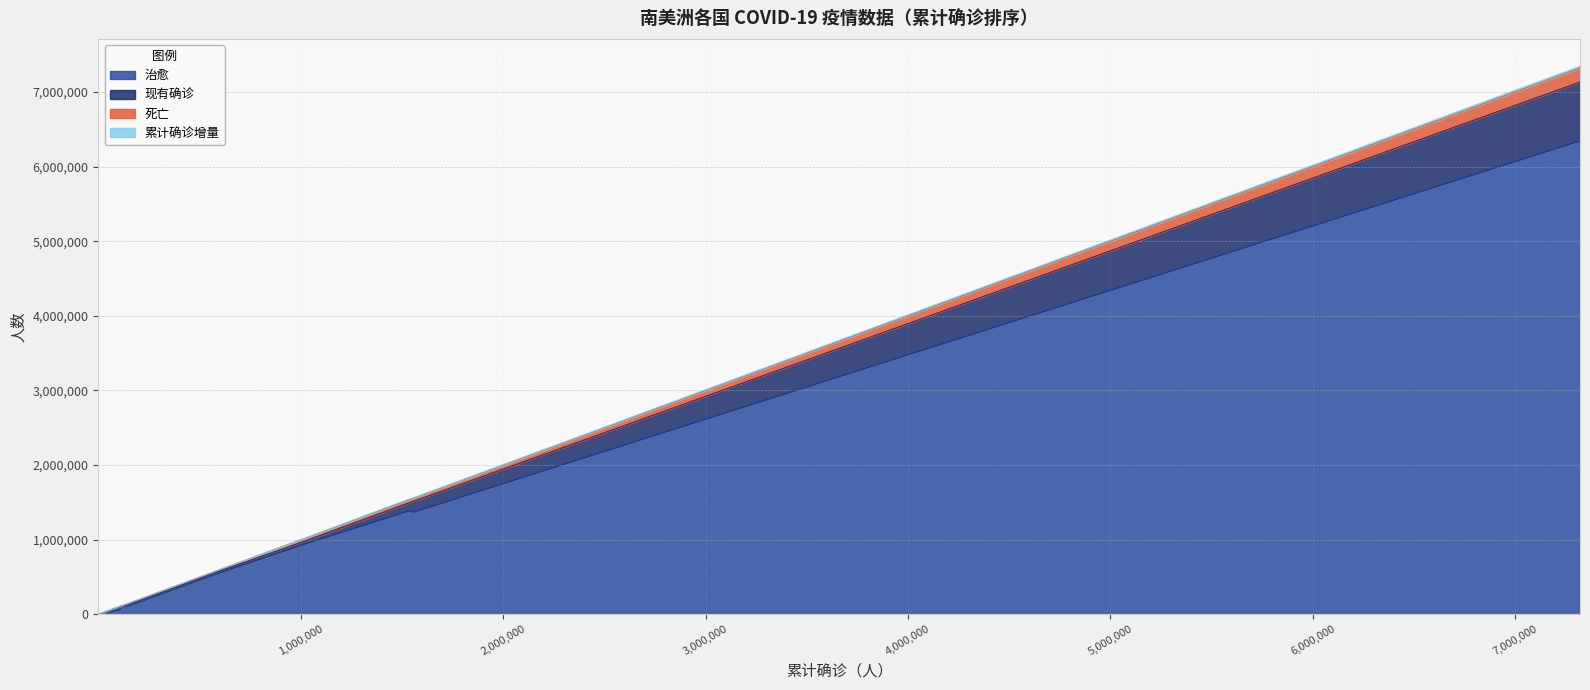

Is it true that 死亡 equals 16217 at 智利?

True